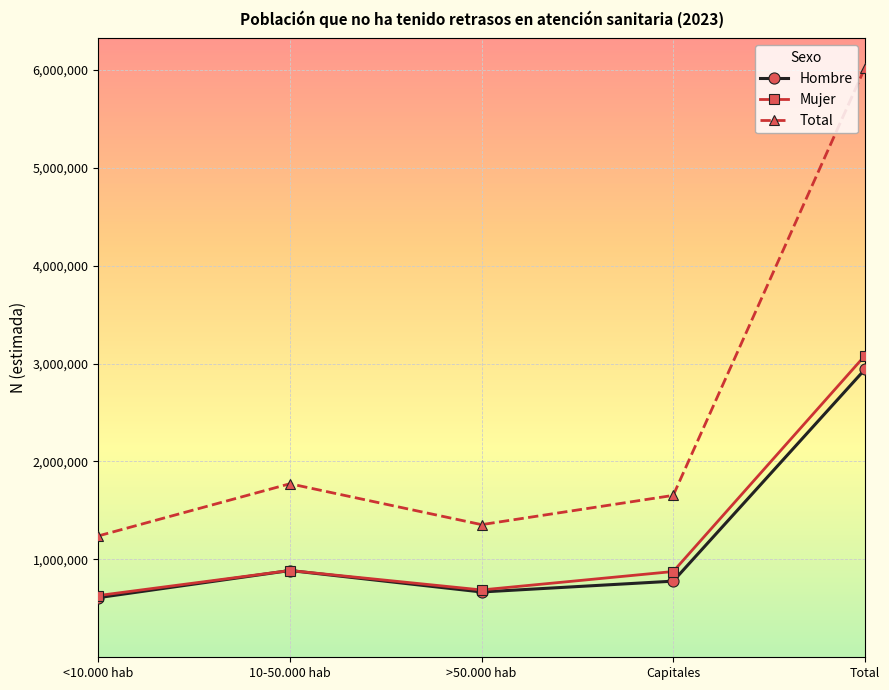

What is the difference between the Hombre values at Total and <10.000 hab?

2330570